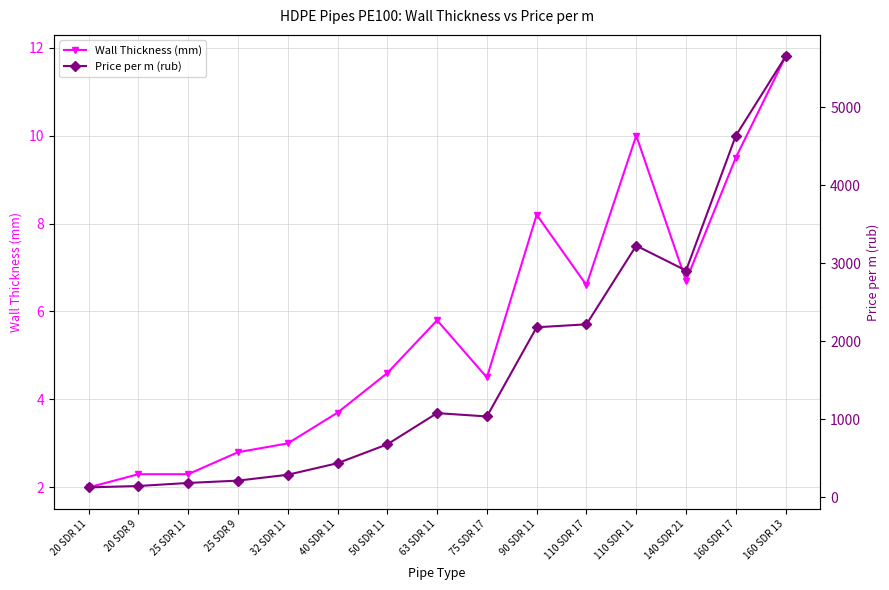

What is the total value across all series at 90 SDR 11?

2188.2